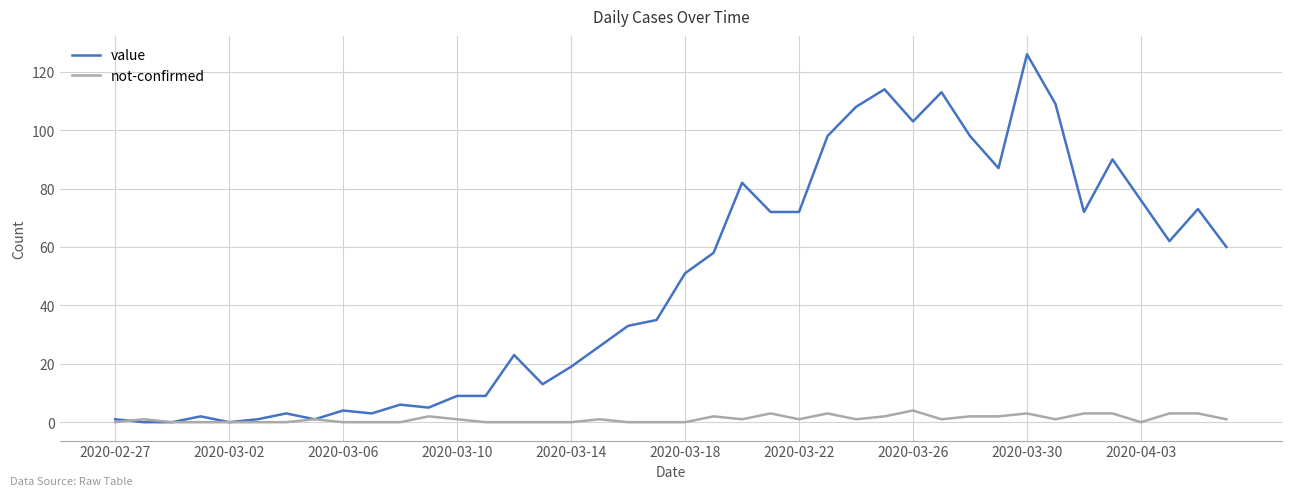

What is the highest value of the value series?

126